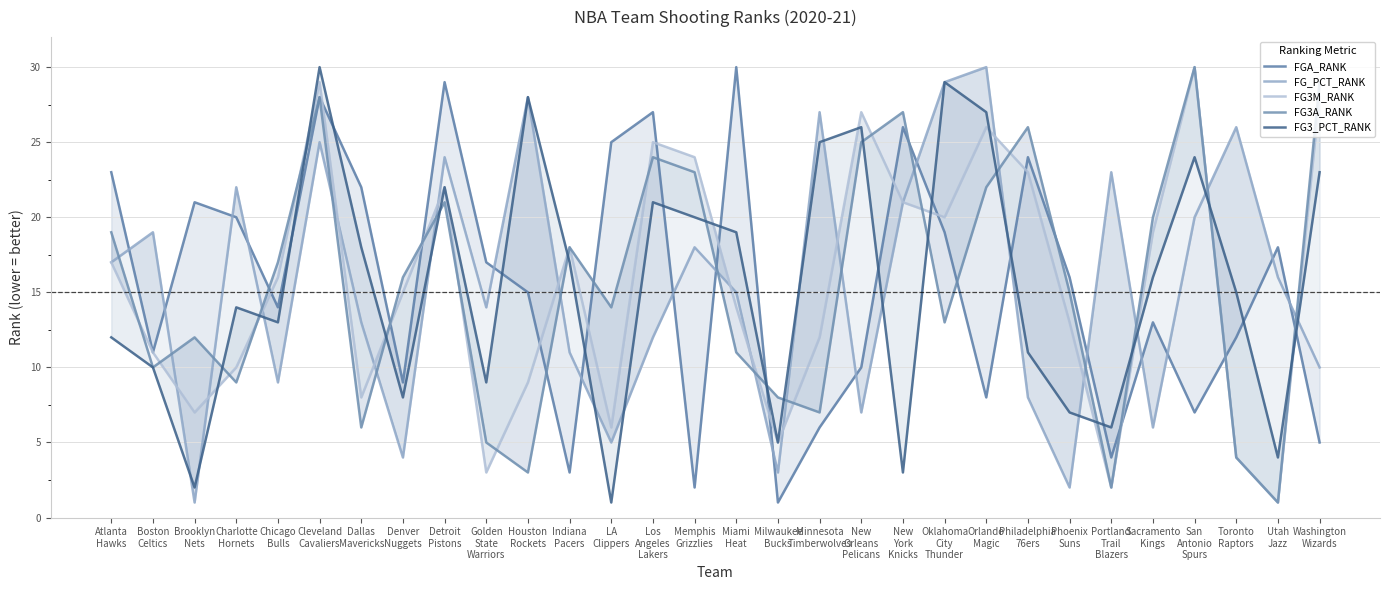

Where is the first local minimum for FG3M_RANK?

Brooklyn
Nets